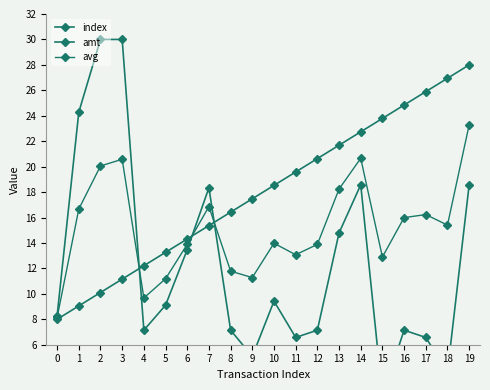

How many distinct data groups are displayed?

3